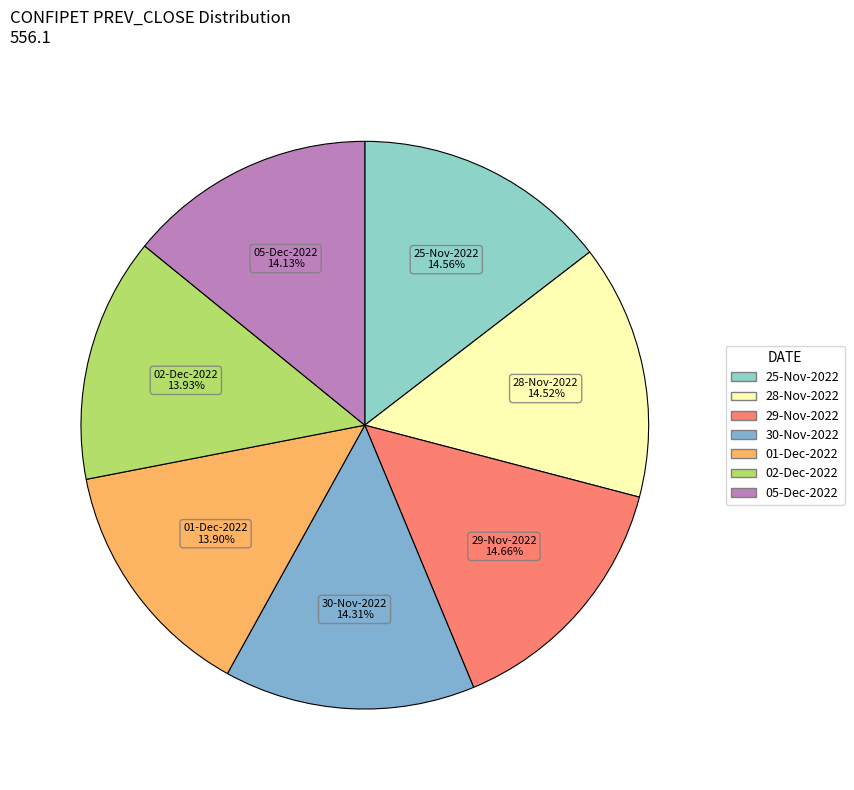

What is the ratio of the value at 02-Dec-2022 to the value at 25-Nov-2022?

1.0